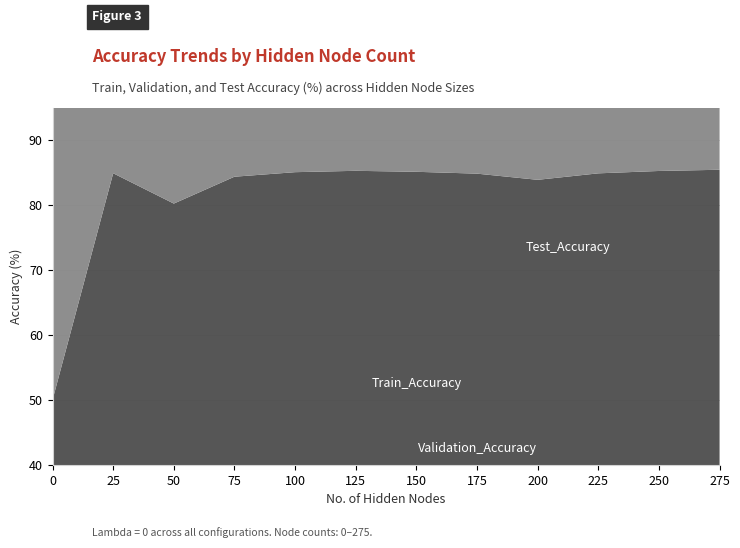

Reading left to right, list all the values displayed in this chart.

Train_Accuracy: 0=50.0	25=84.9	50=80.2	75=84.4	100=85.1	125=85.3	150=85.1	175=84.8	200=83.9	225=84.9	250=85.2	275=85.4
Validation_Accuracy: 0=50.0	25=83.4	50=79.6	75=82.4	100=83.4	125=83.4	150=83.6	175=83.4	200=82.2	225=83.3	250=83.6	275=83.4
Test_Accuracy: 0=50.0	25=85.4	50=80.9	75=84.7	100=85.2	125=85.2	150=84.9	175=85.0	200=84.3	225=85.1	250=85.2	275=85.5